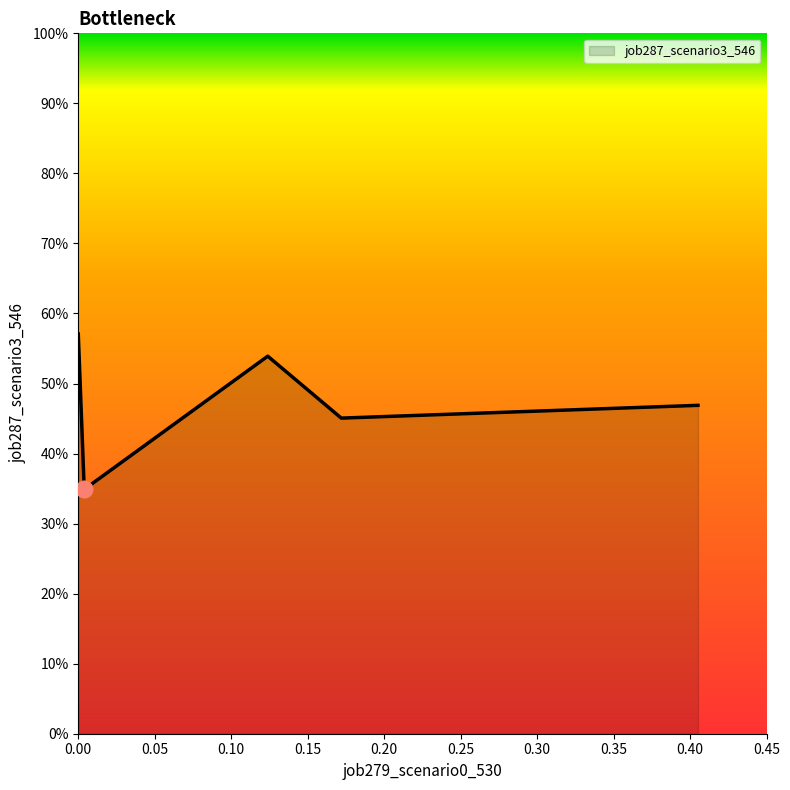

Does the chart display data point markers on the line(s)?

No